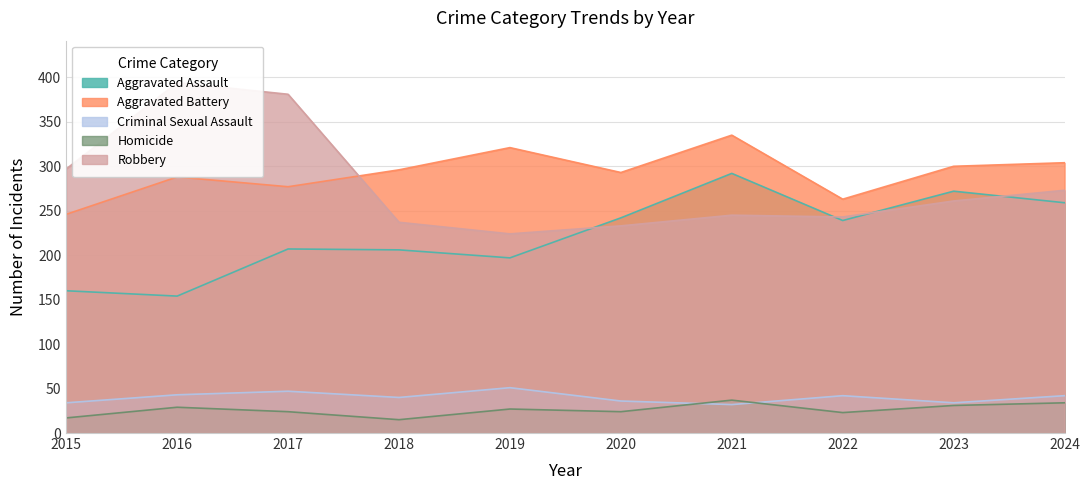

Rank the series by their maximum value, from highest to lowest.

Robbery, Aggravated Battery, Aggravated Assault, Criminal Sexual Assault, Homicide